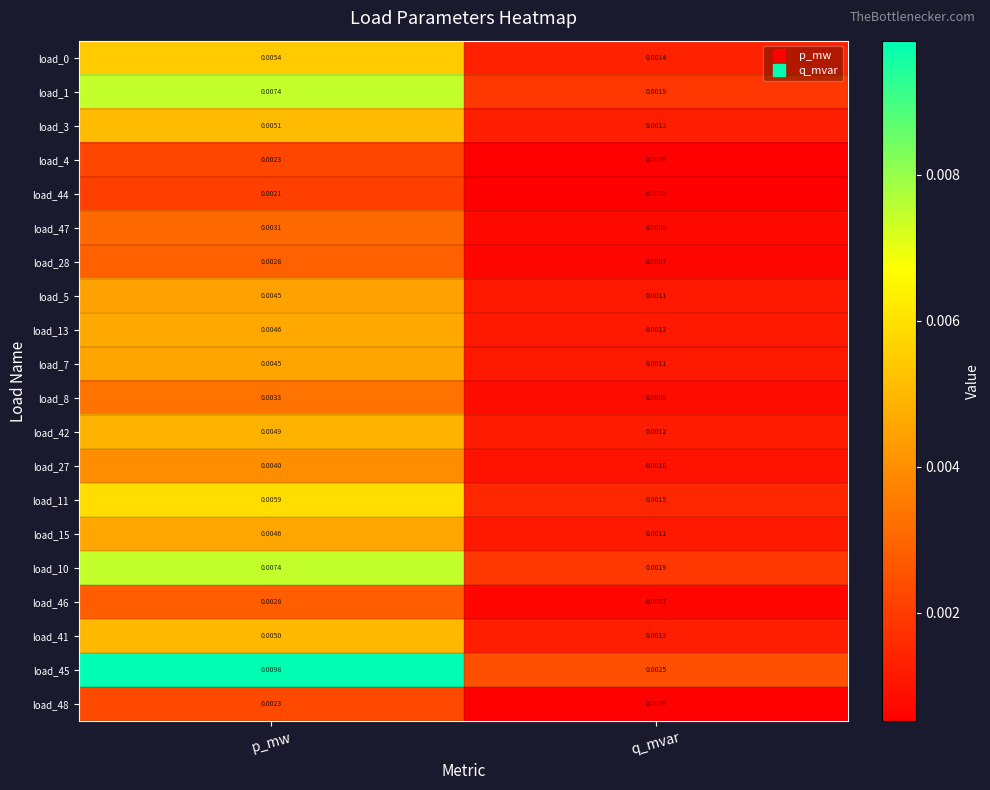

Where is load_15 nearest to the value 0?

q_mvar